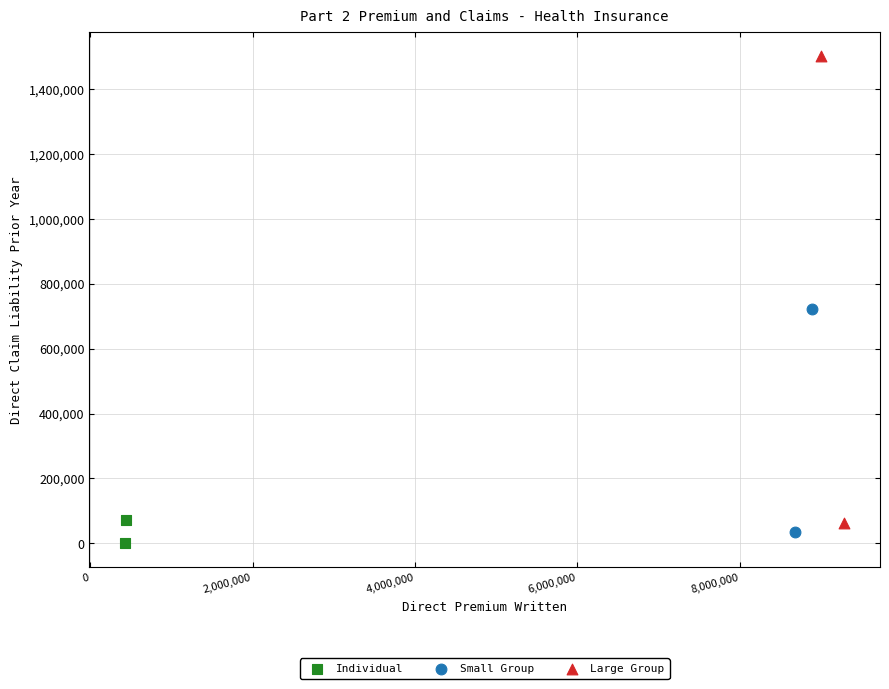

Which series reaches the maximum Y coordinate?

Large Group